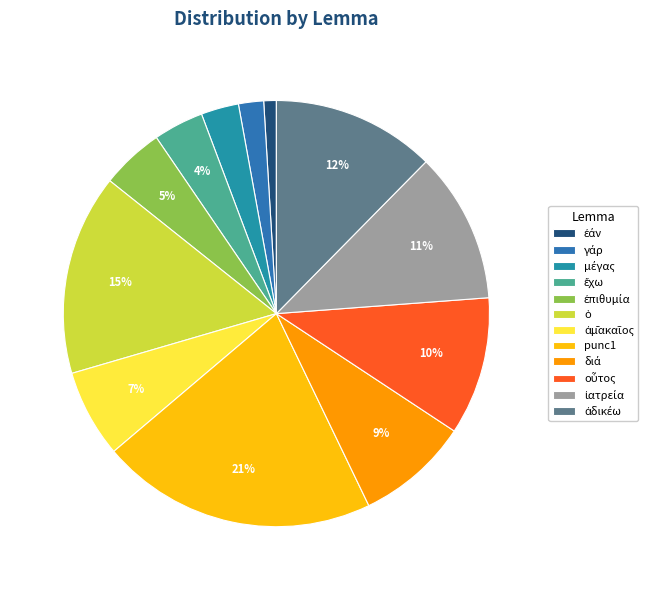

How many slices are in this pie chart?

12